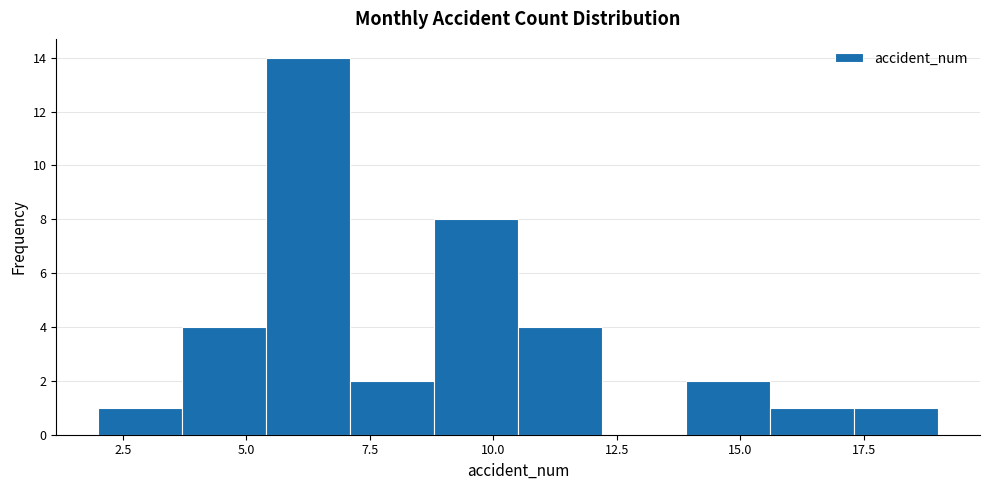

Around what value on the x-axis is the tallest bar? Give the approximate position of its centre, as read against the axis.

6.5